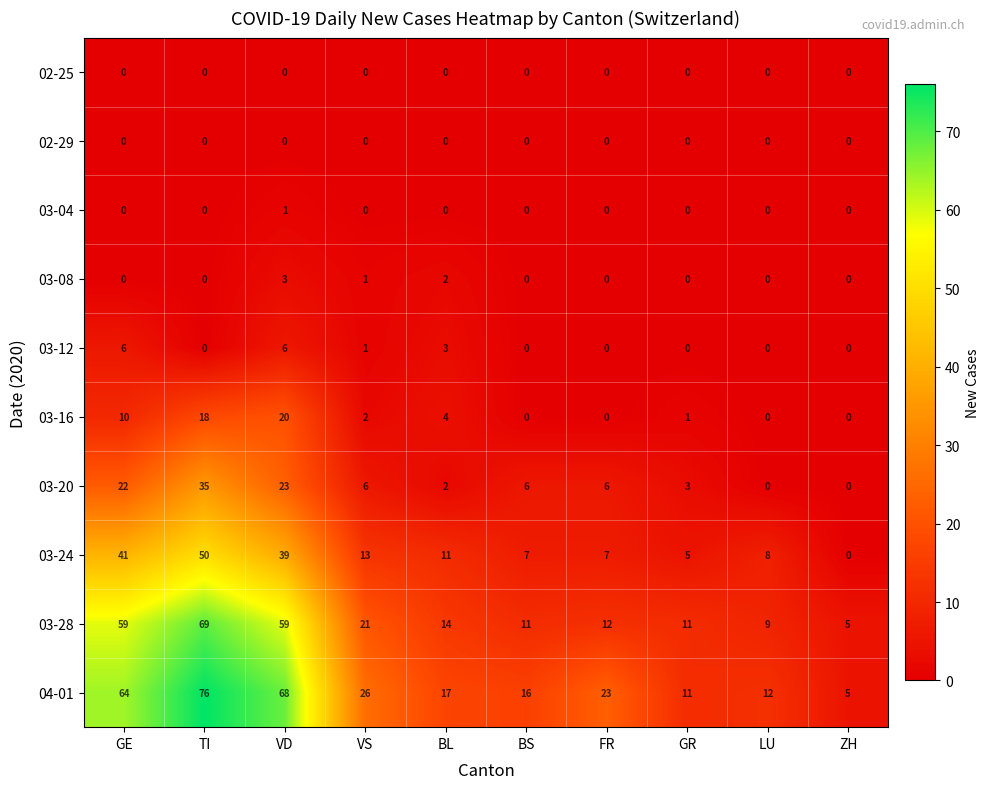

The 03-24 series shows 8 at GR. True or false?

False